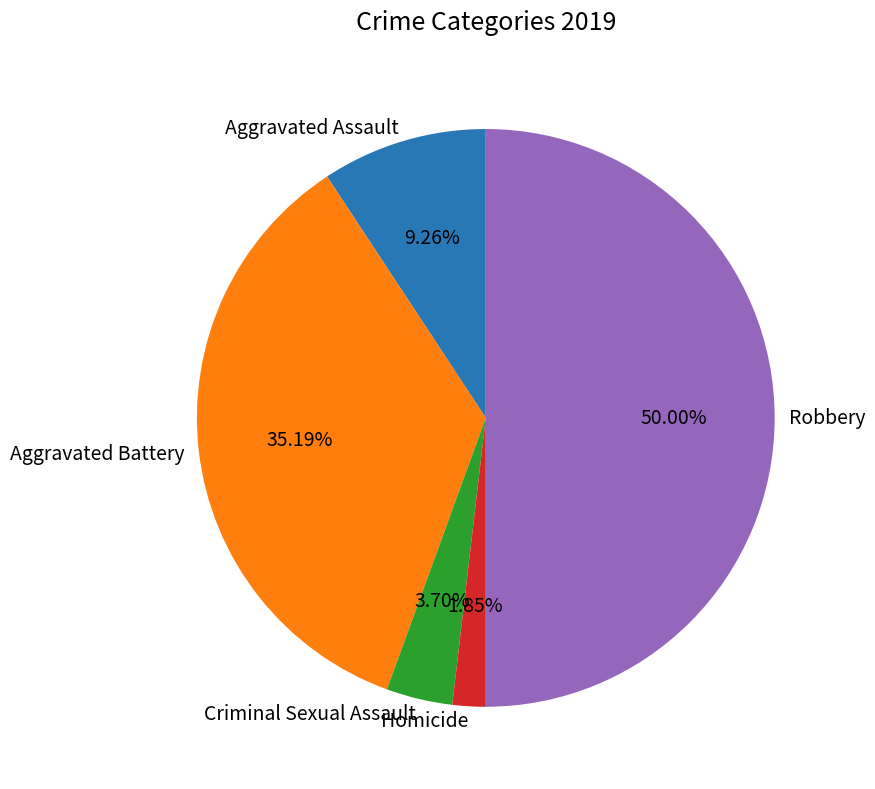

Between Homicide and Criminal Sexual Assault, which is larger?

Criminal Sexual Assault